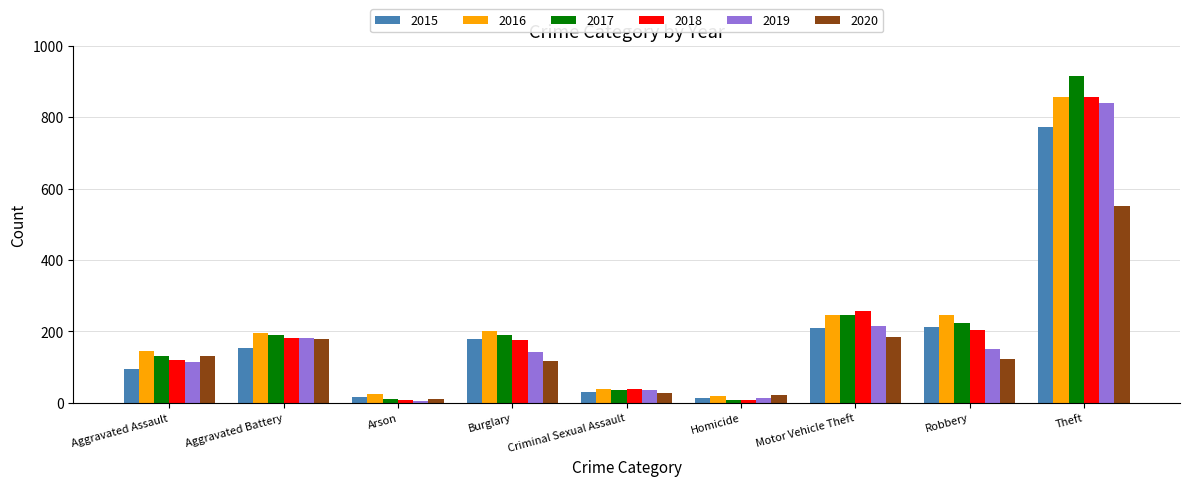

How many bars are there in each group?

6